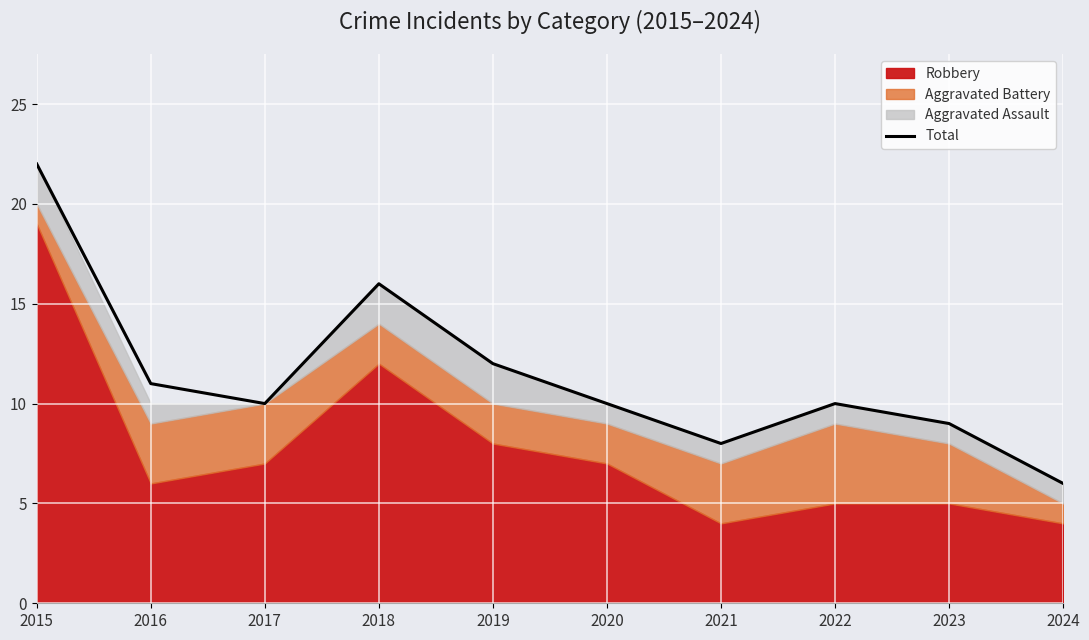

Approximately how many times larger is the value at 2018 compared to 2021?

2.0